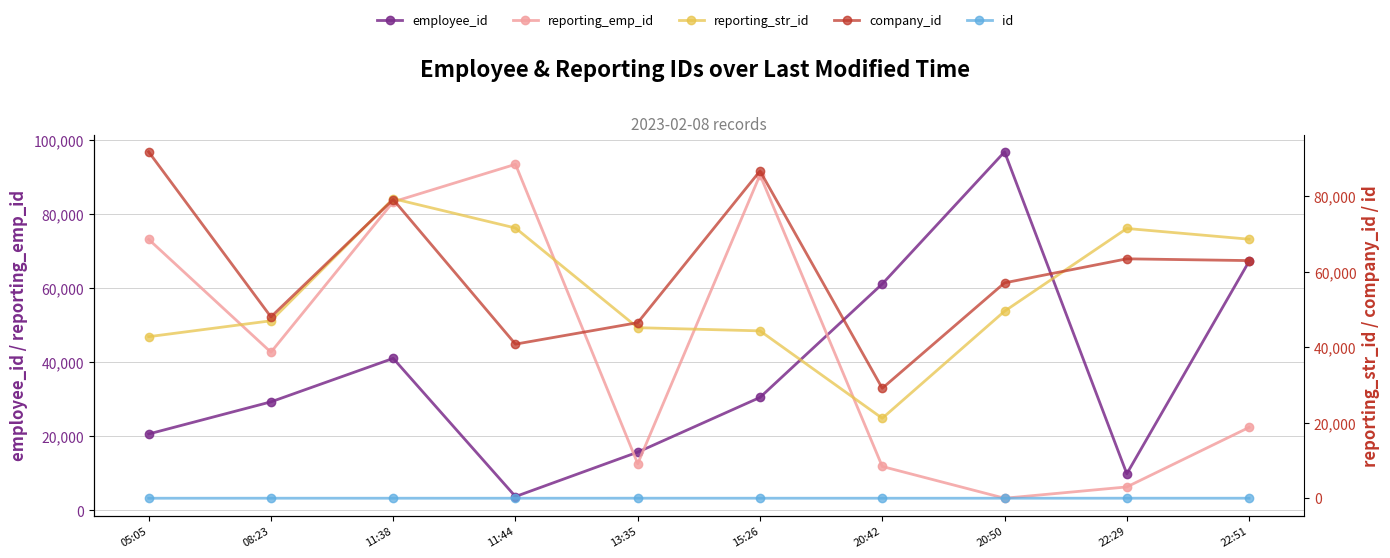

What is the sum of the employee_id values at 11:38 and 08:23?

70364